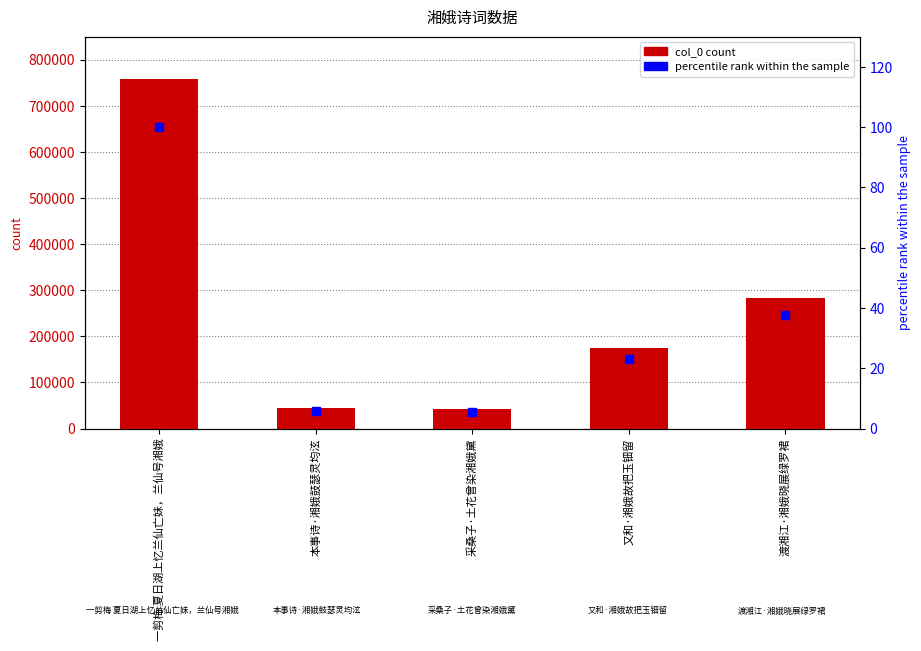

Is the value of col_0 at 采桑子·土花曾染湘娥黛 greater than the value of percentile rank within the sample at 采桑子·土花曾染湘娥黛?

Yes